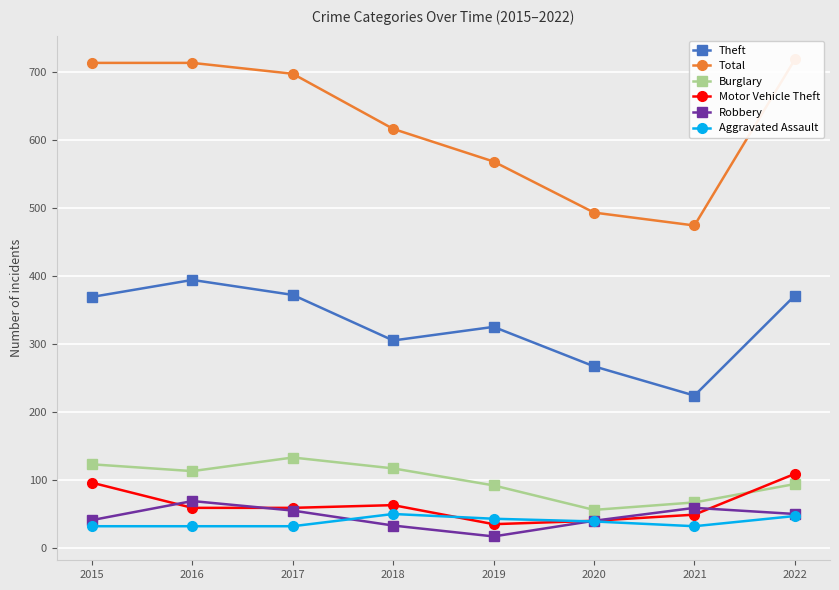

Reading left to right, list all the values displayed in this chart.

Theft: 369	394	372	305	325	267	224	371
Total: 713	713	697	616	568	493	474	718
Burglary: 123	113	133	117	92	56	67	94
Motor Vehicle Theft: 96	59	59	63	35	40	49	109
Robbery: 41	69	55	33	17	40	59	50
Aggravated Assault: 32	32	32	50	43	39	32	47